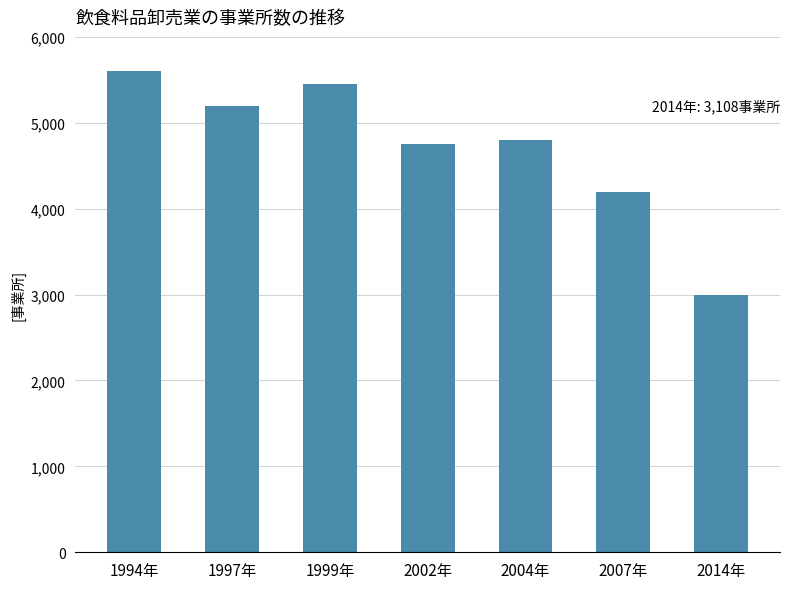

Reading left to right, what are all the values shown in this chart?

5600	5200	5450	4750	4800	4200	3000